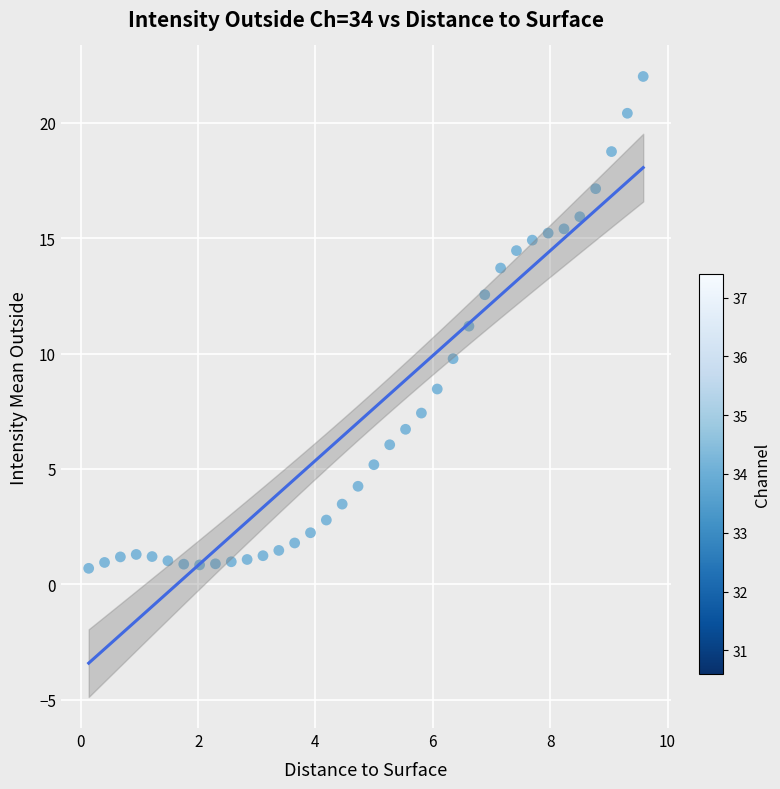

What is the range of Y values (max minus min)?

21.3